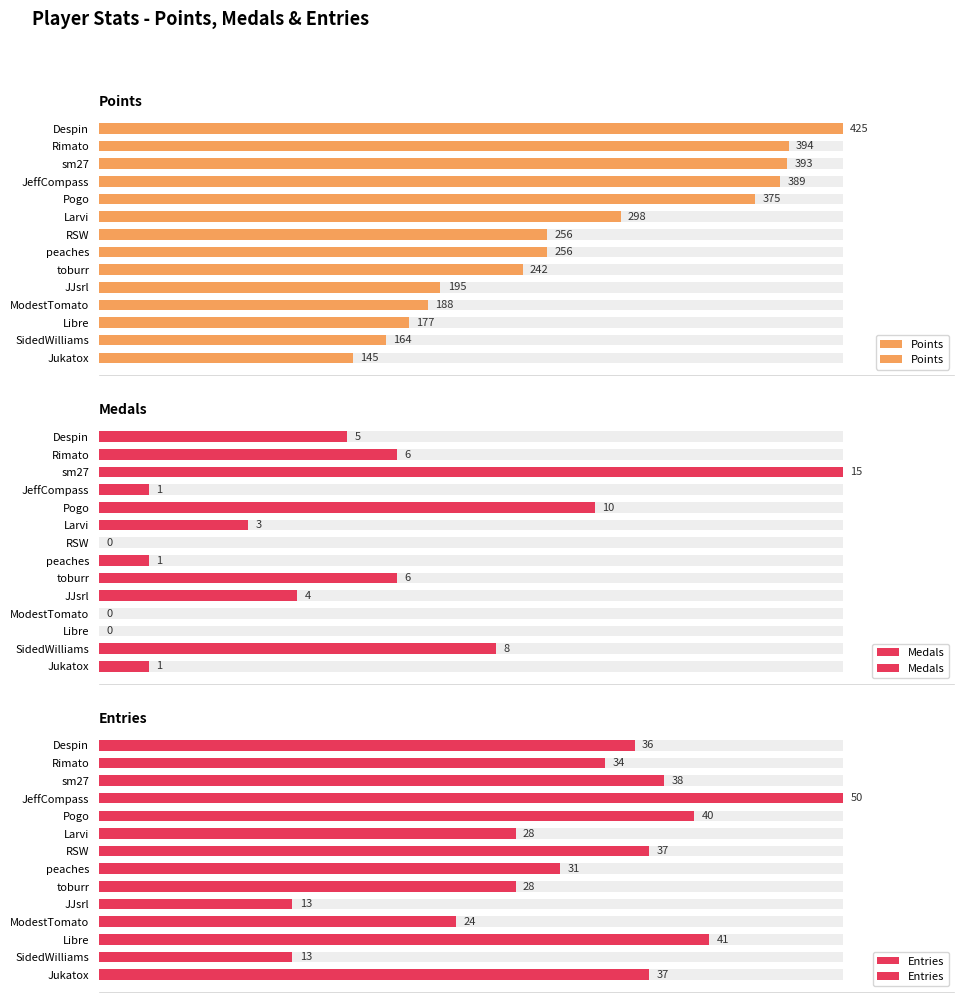

How many bars are there in total?

42